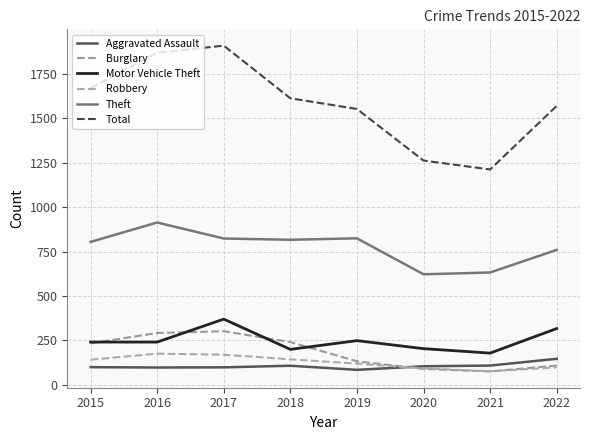

Rank the series by their maximum value, from highest to lowest.

Total, Theft, Motor Vehicle Theft, Burglary, Robbery, Aggravated Assault